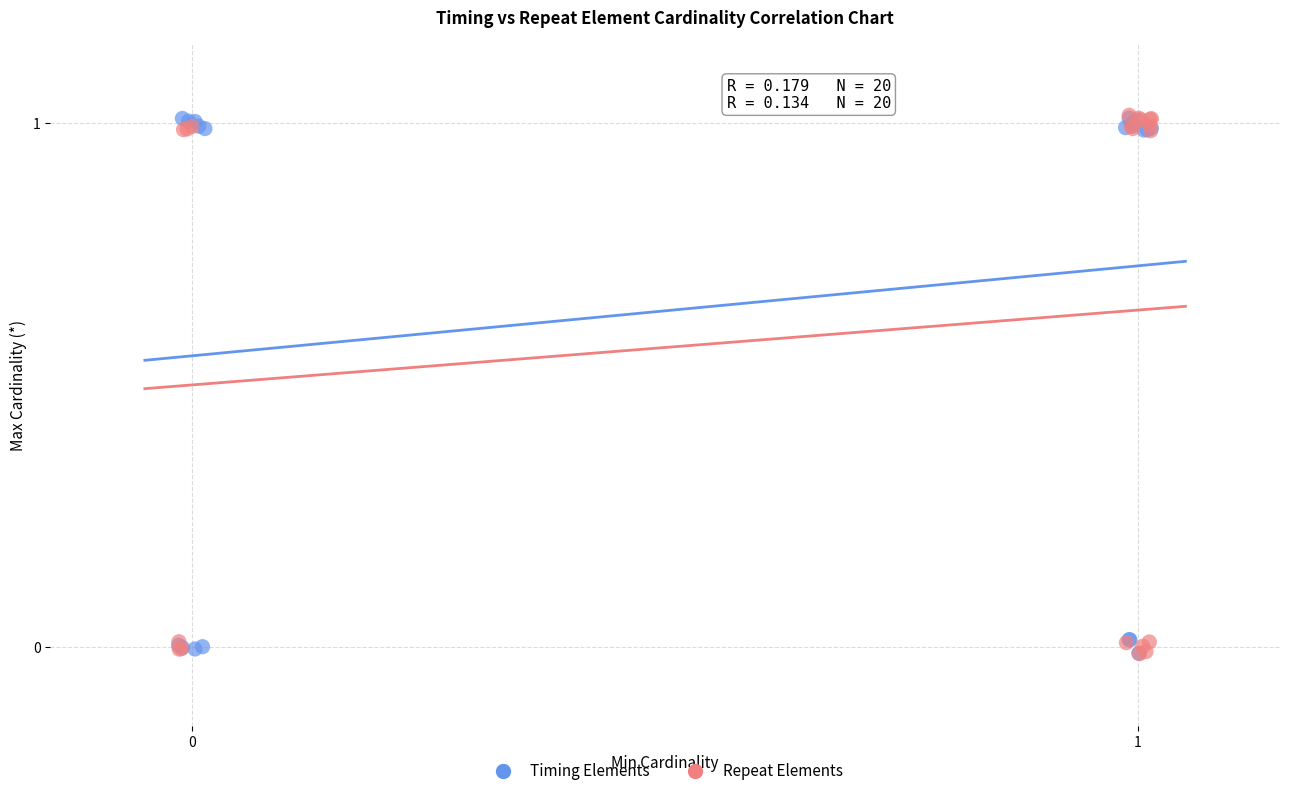

What are all the series names shown in the legend?

Timing Elements, Repeat Elements